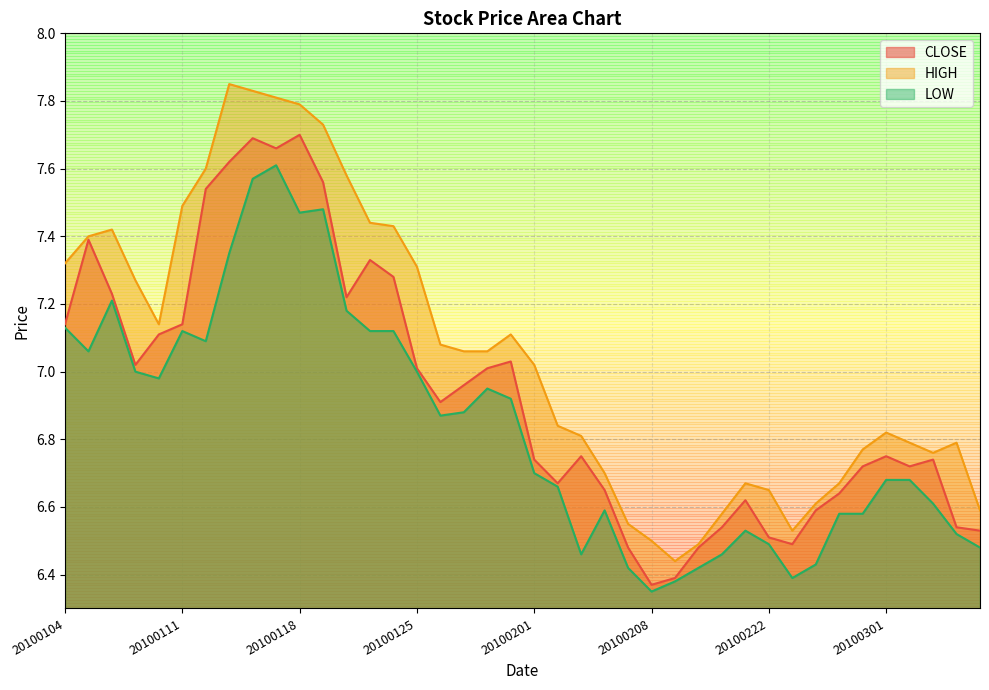

True or false: LOW and CLOSE cross at least once.

False